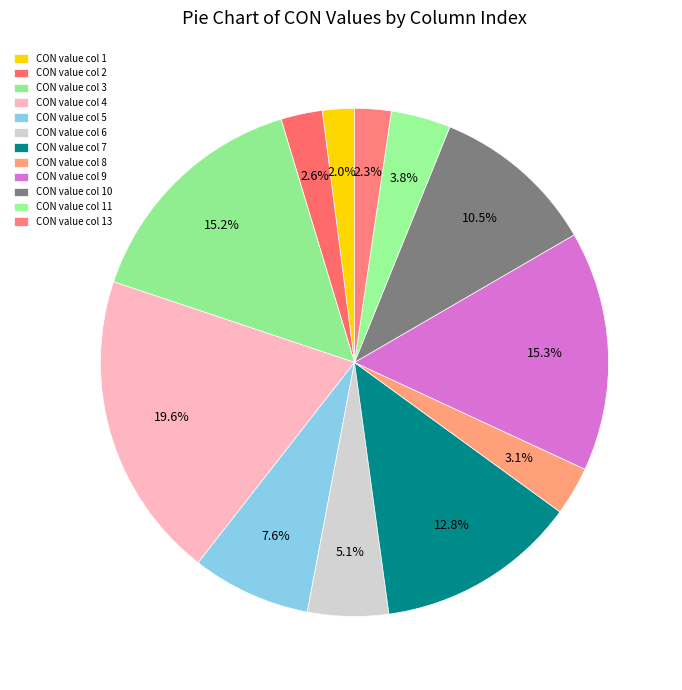

How many segments does this pie chart have?

12